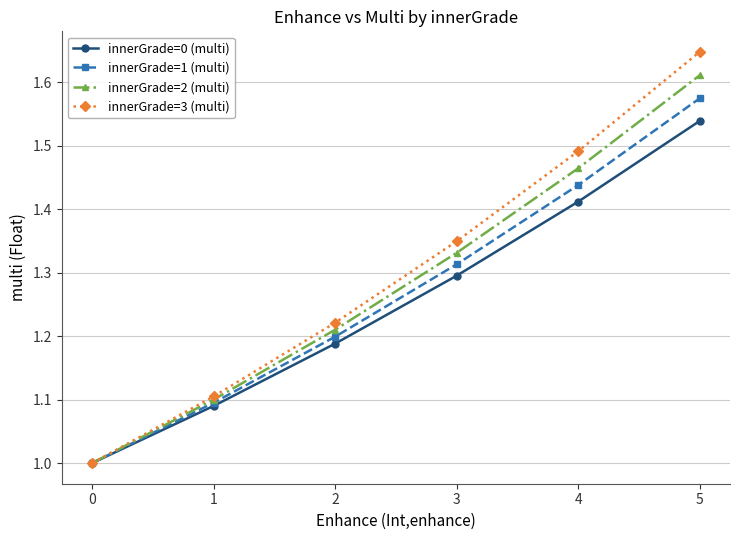

Is it true that innerGrade=0 (multi) equals 1.3 at 3?

True